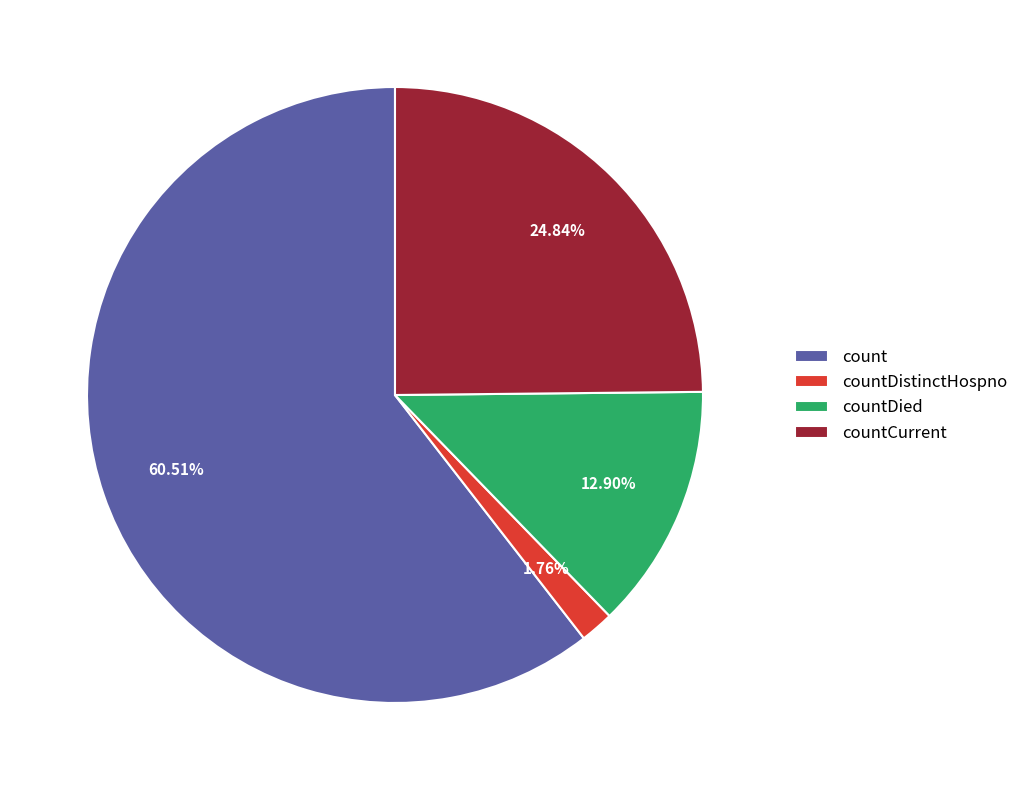

Which slice represents more than half of the pie?

count